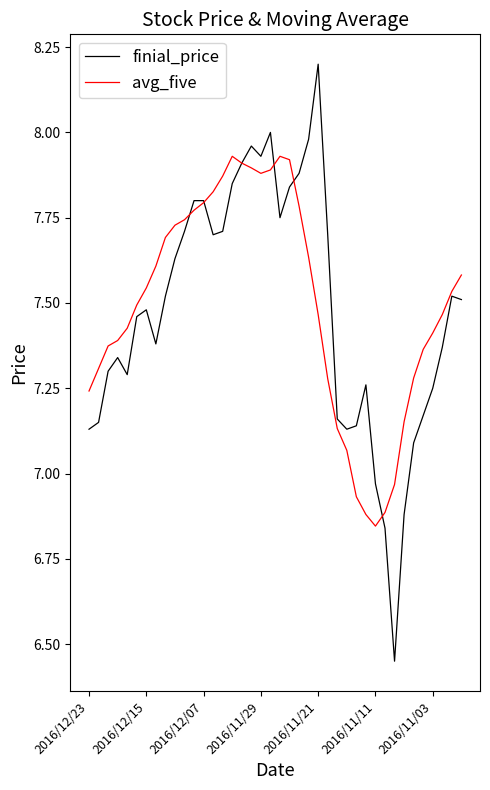

What is the highest value of the finial_price series?

8.2